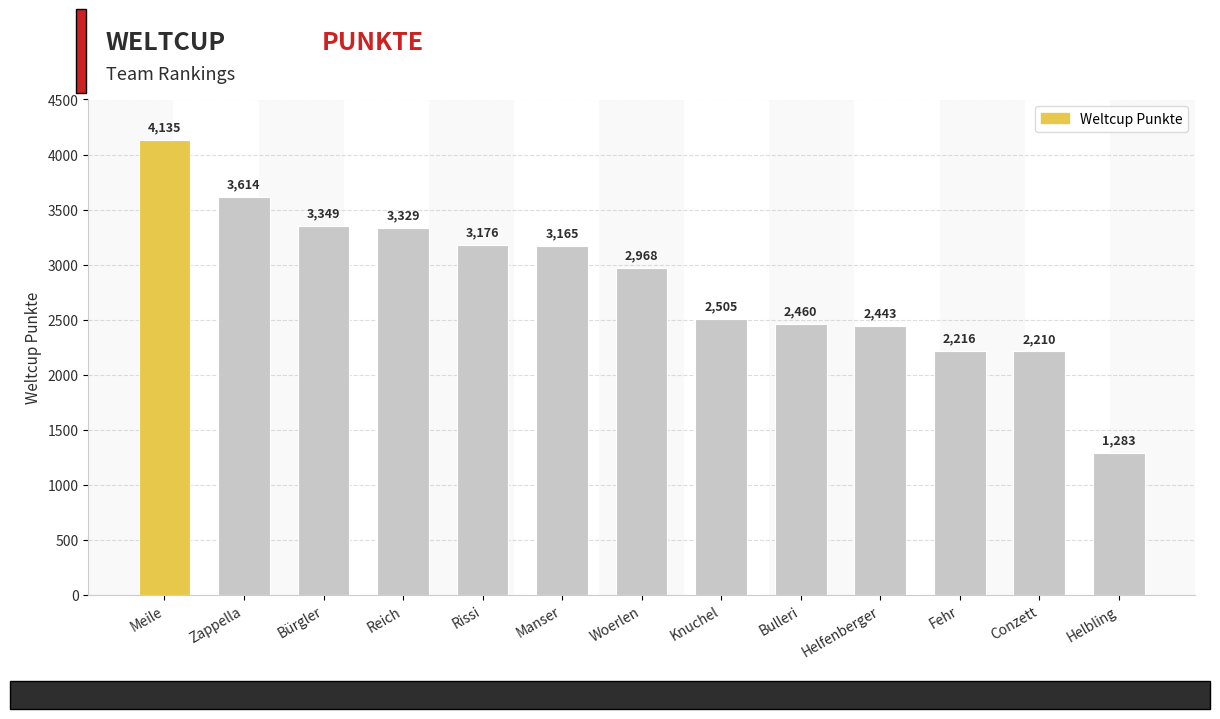

Rank the categories by value from highest to lowest.

Meile, Zappella, Bürgler, Reich, Rissi, Manser, Woerlen, Knuchel, Bulleri, Helfenberger, Fehr, Conzett, Helbling